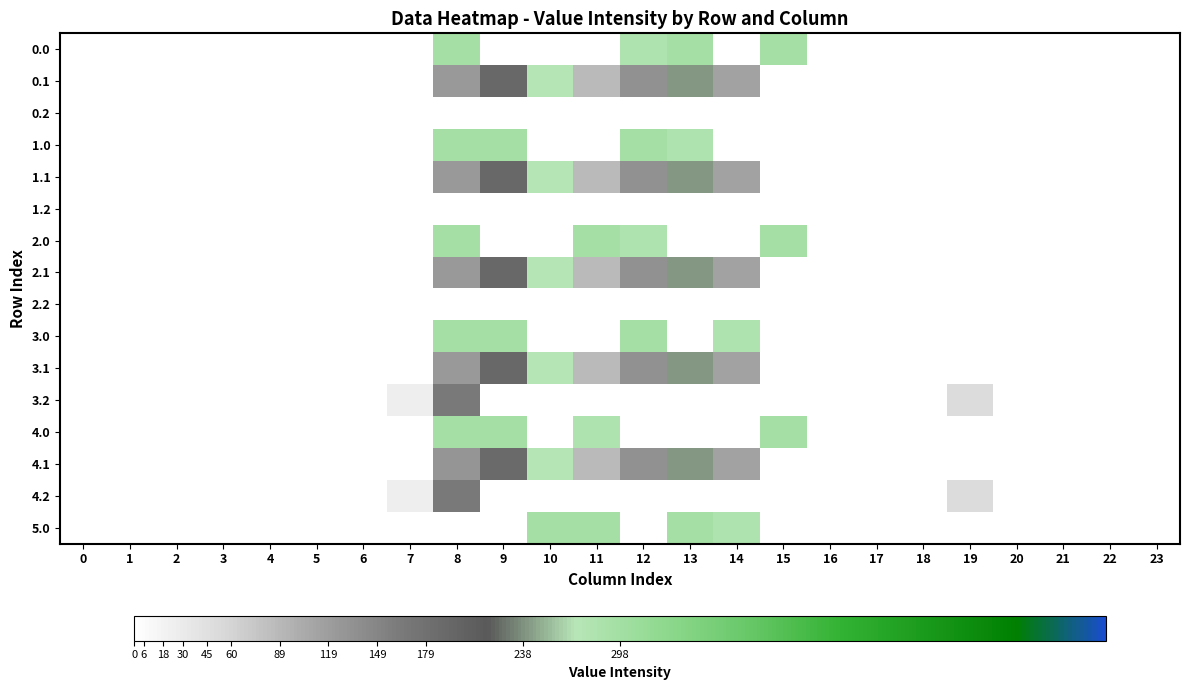

At which category does the chart reach its peak across all series?

8